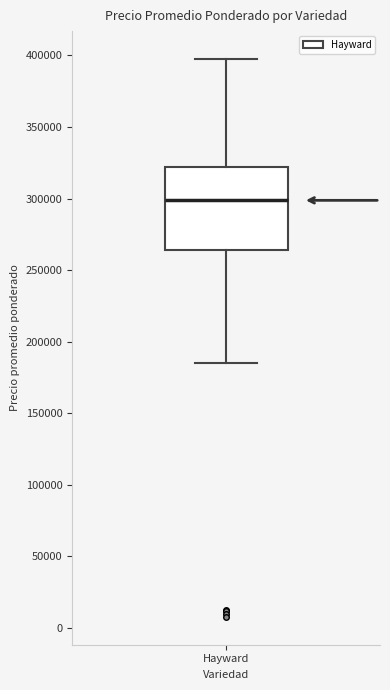

Where does the upper whisker of the box for Hayward end on the y-axis? The values are not printed on the chart, so give them approximately, as read against the axis.

400000